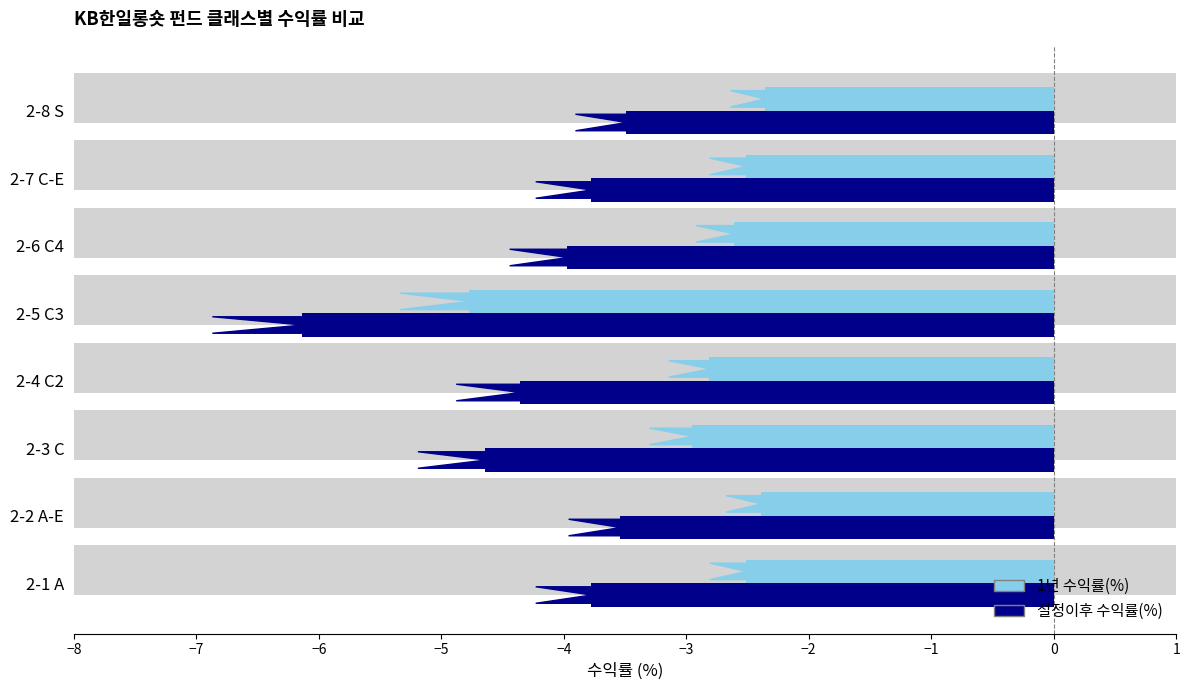

Between 2-5 C3 and 2-7 C-E, which series saw the biggest shift?

설정이후 수익률(%)